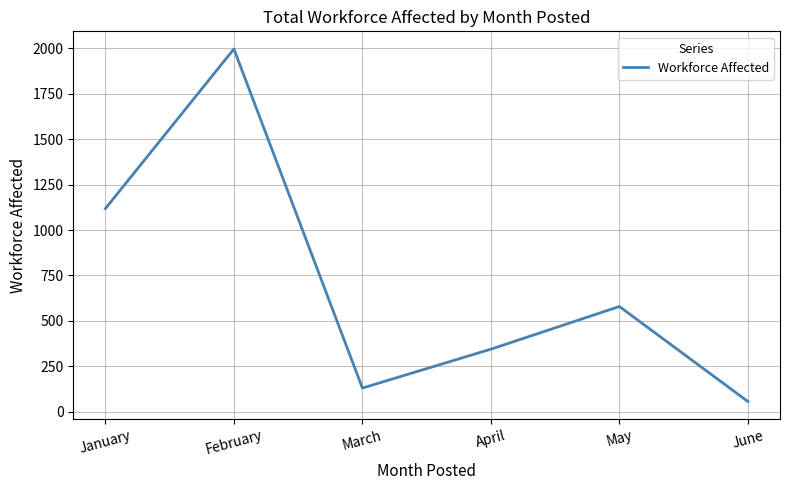

Reading right to left, list all the values displayed in this chart.

56	579	344	130	1997	1118